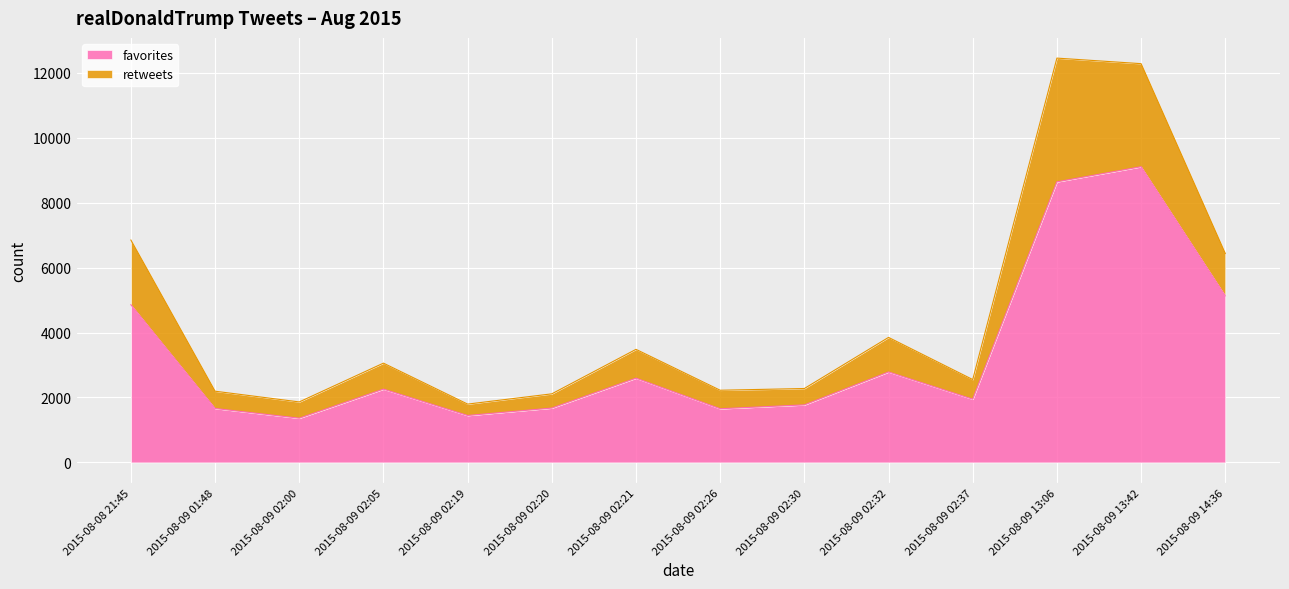

True or false: favorites and retweets cross at least once.

False